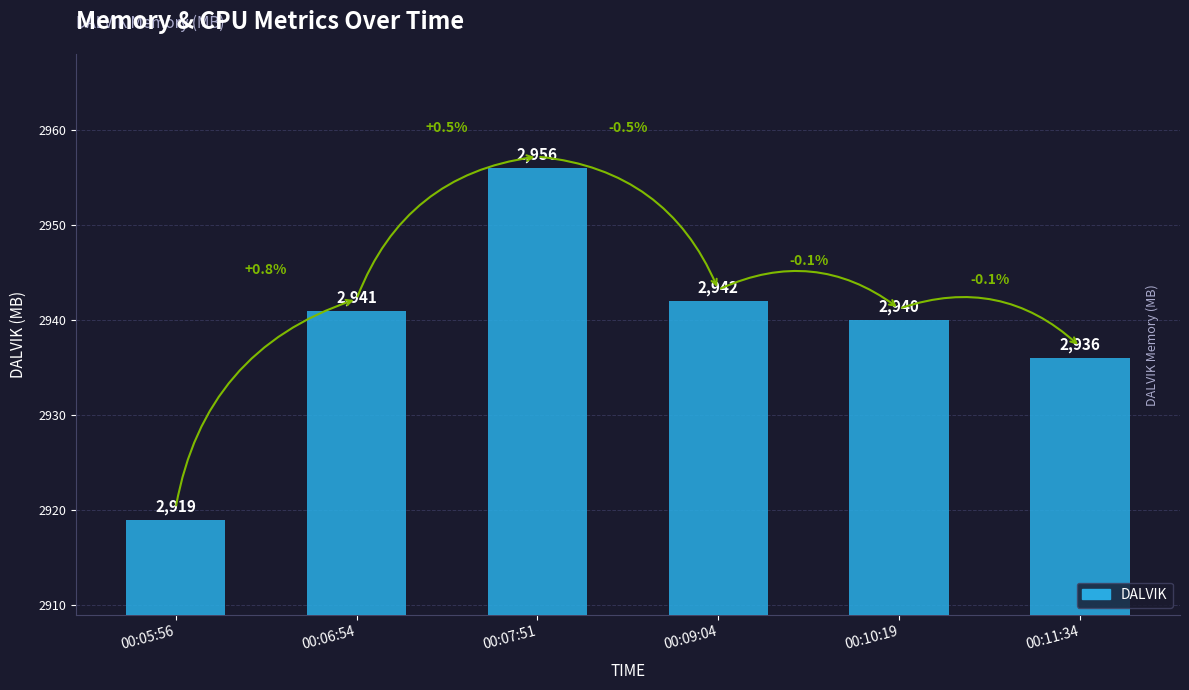

What is the greatest value displayed?

2956